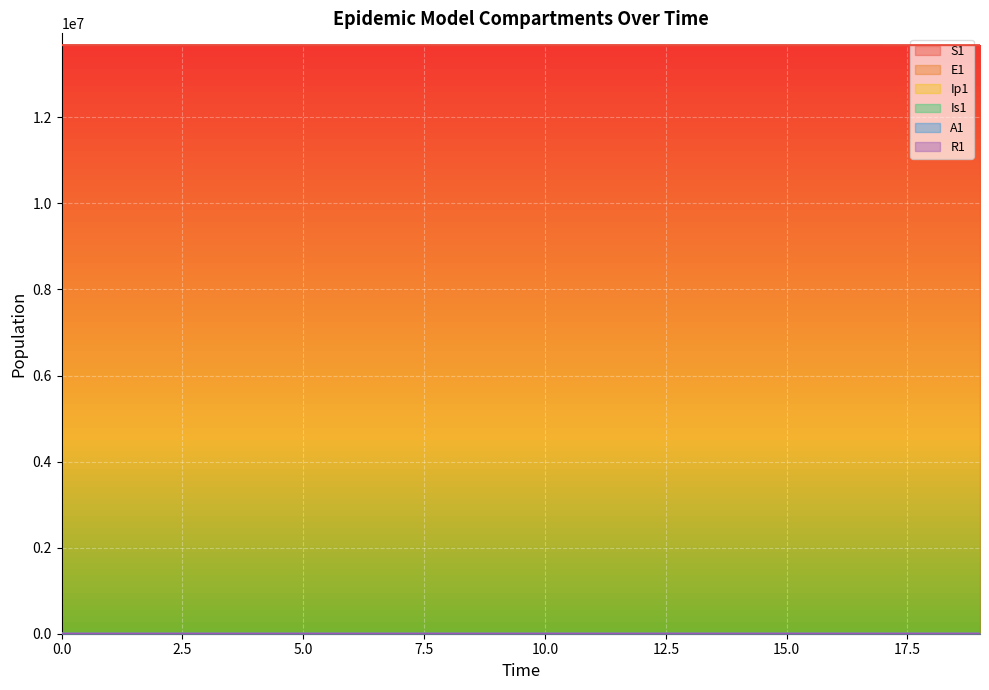

What is the difference between the E1 values at 5 and 11?

38.5